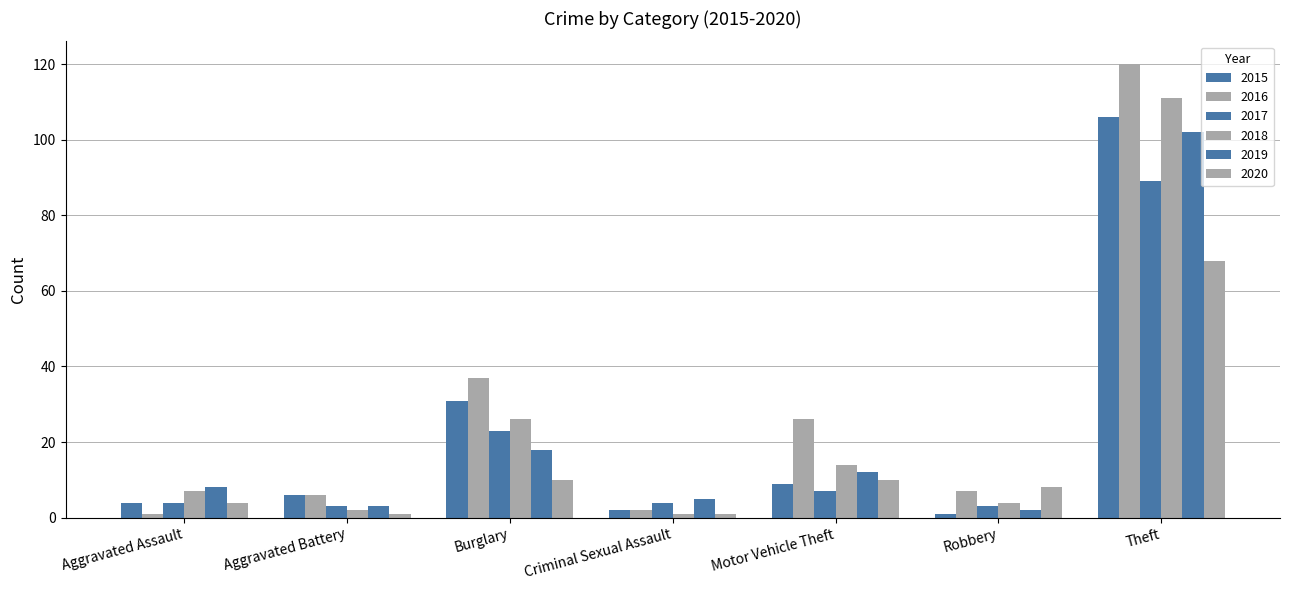

How many groups of bars are there?

7